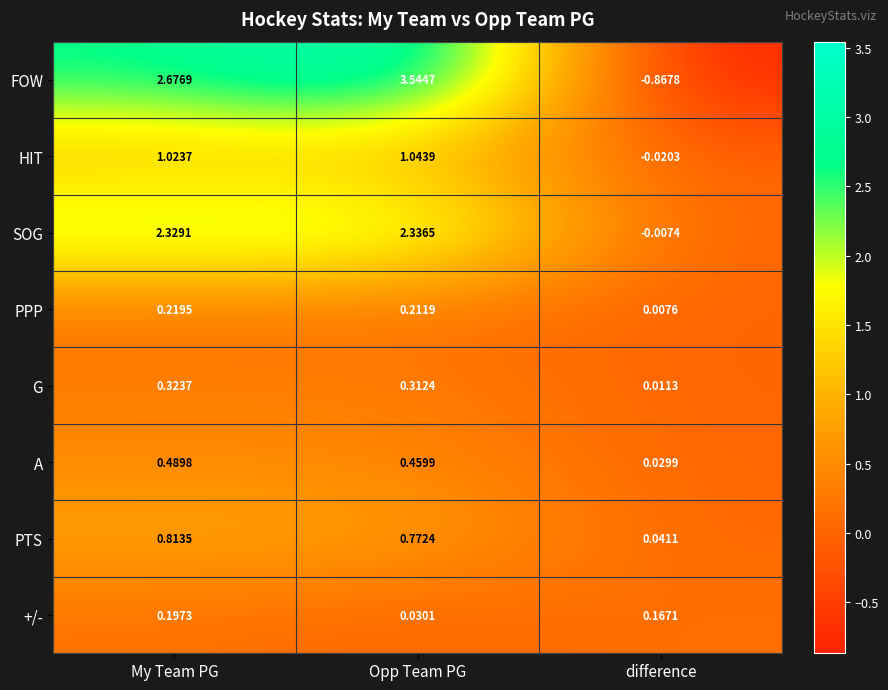

Which label corresponds to the largest value in the chart?

Opp Team PG